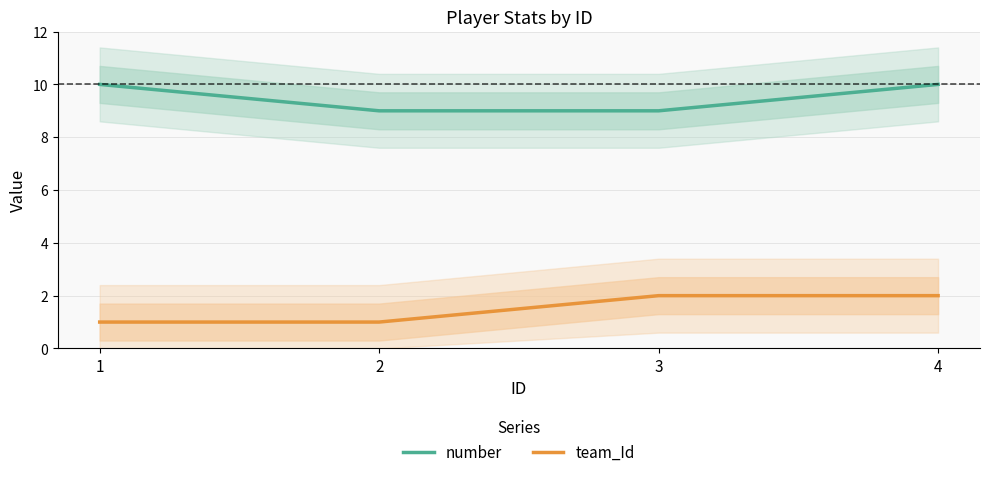

Rank the series at 3 from lowest to highest value.

team_Id, number